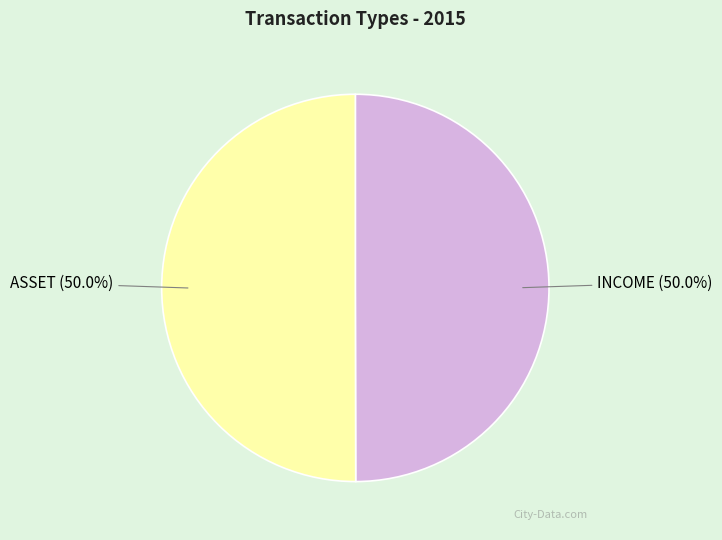

Do ASSET and INCOME together represent more than half of the pie?

Yes